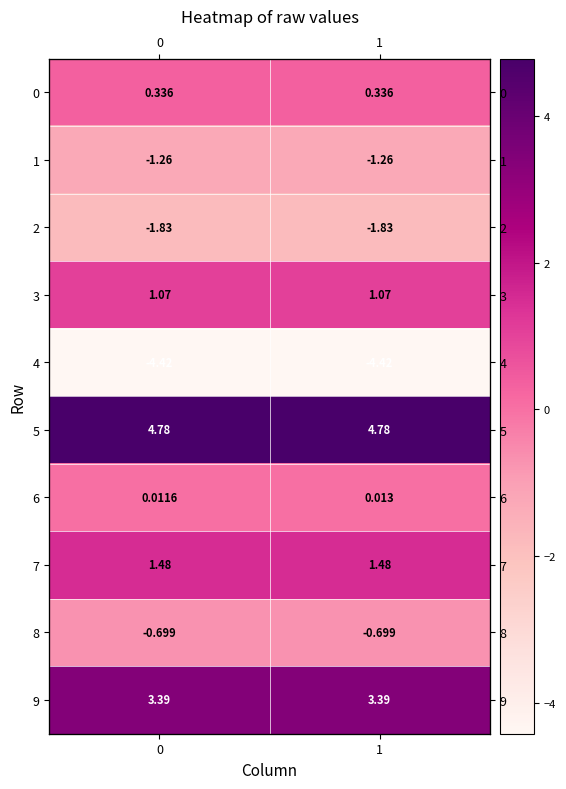

Which series has the largest range (max minus min)?

6